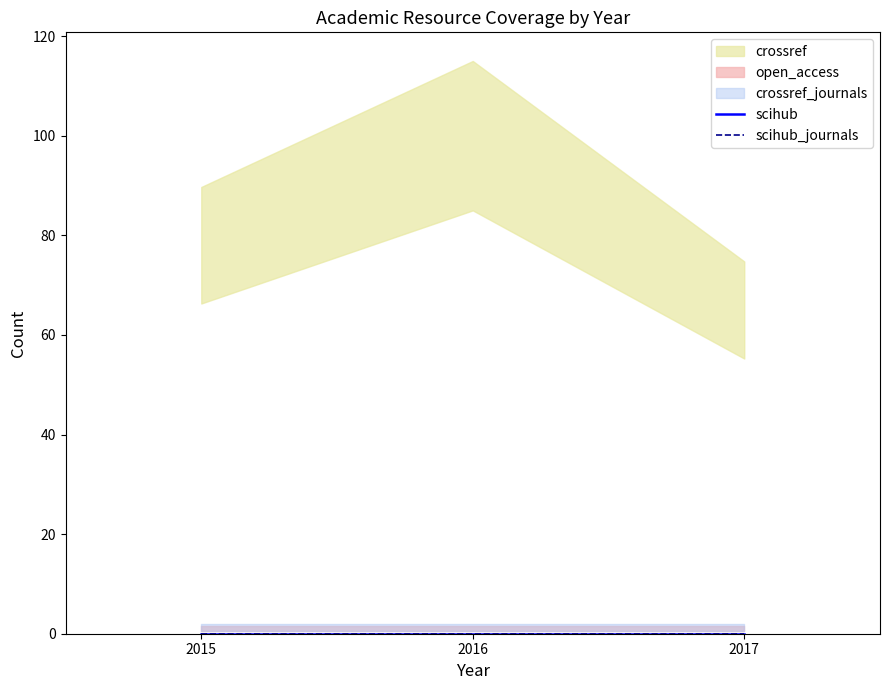

At which category is the sum across all series the highest?

2016